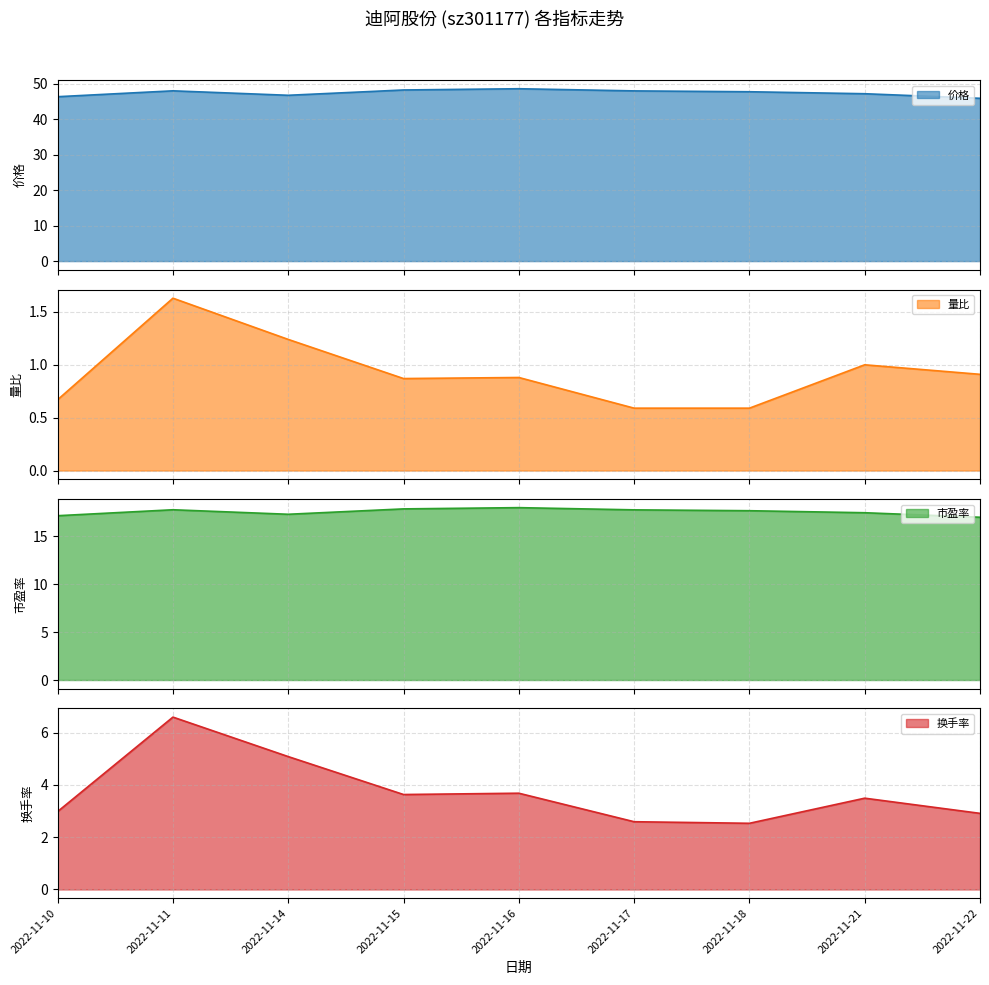

What is the lowest value of the 换手率 series?

2.5